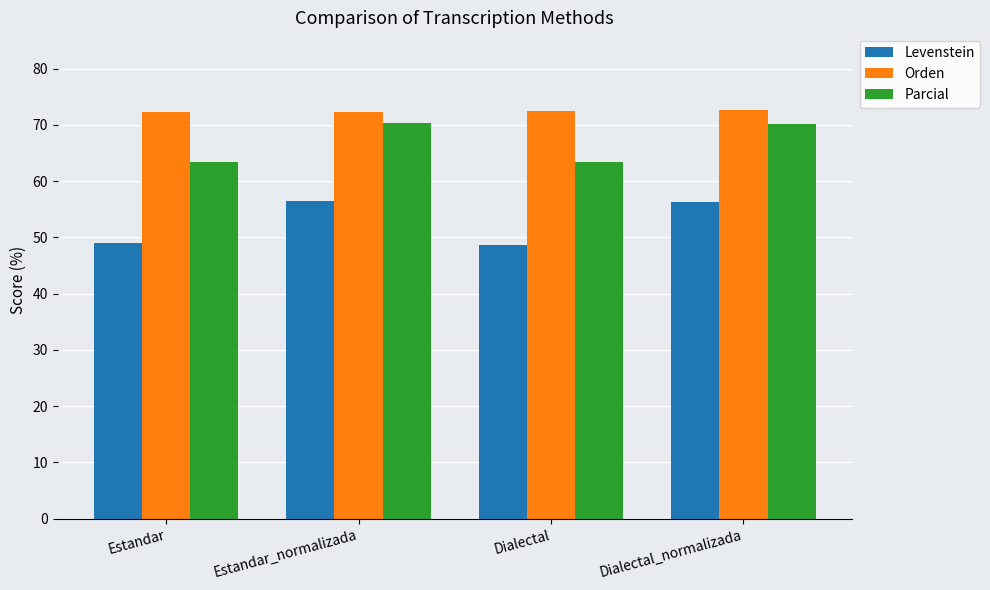

What is the difference between the Parcial values at Dialectal_normalizada and Dialectal?

6.7